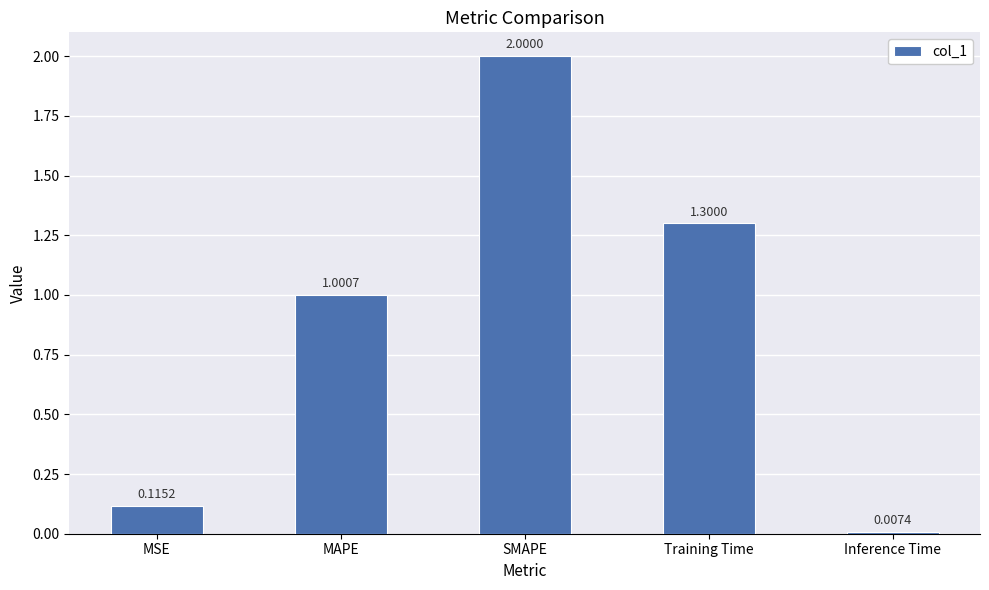

What is the average value?

0.9